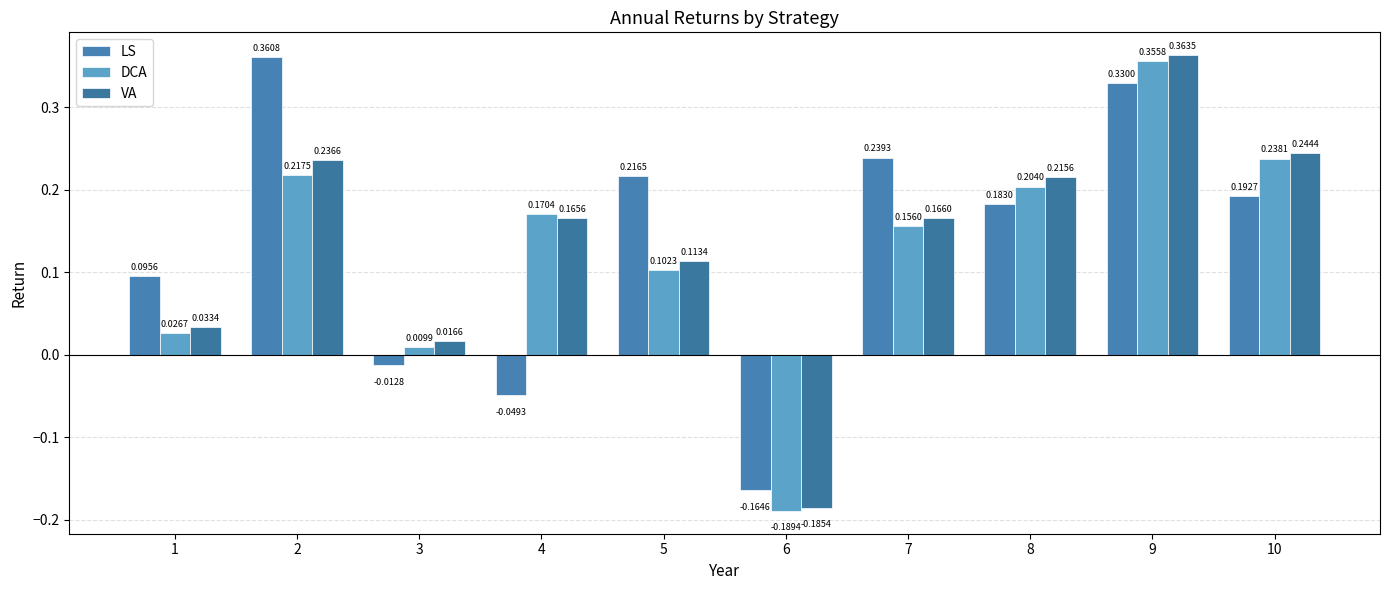

Rank the series by their maximum value, from highest to lowest.

VA, LS, DCA